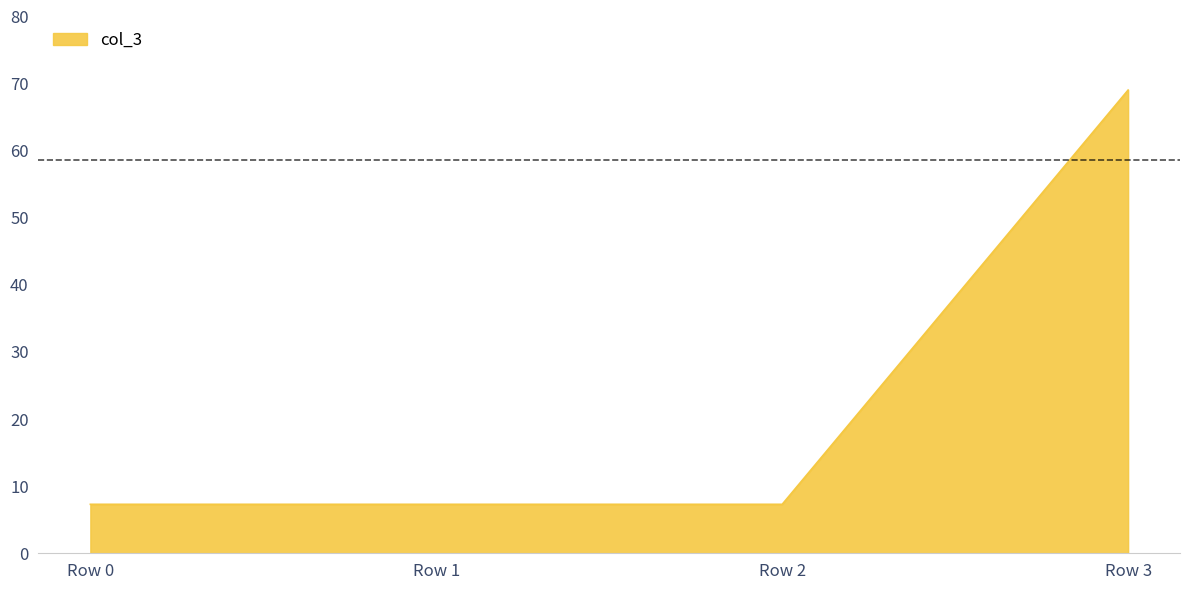

Reading left to right, transcribe all the data shown in this chart.

Row 0=7.3	Row 1=7.3	Row 2=7.3	Row 3=69.0